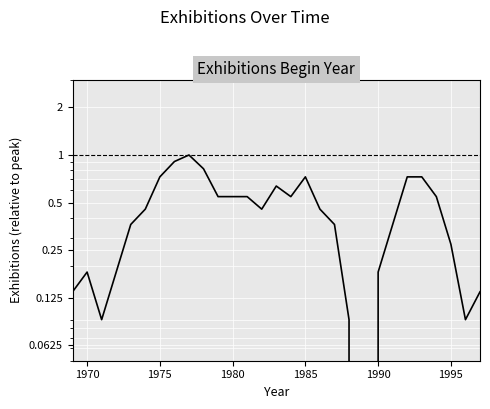

What is the sum of all values?

12.8